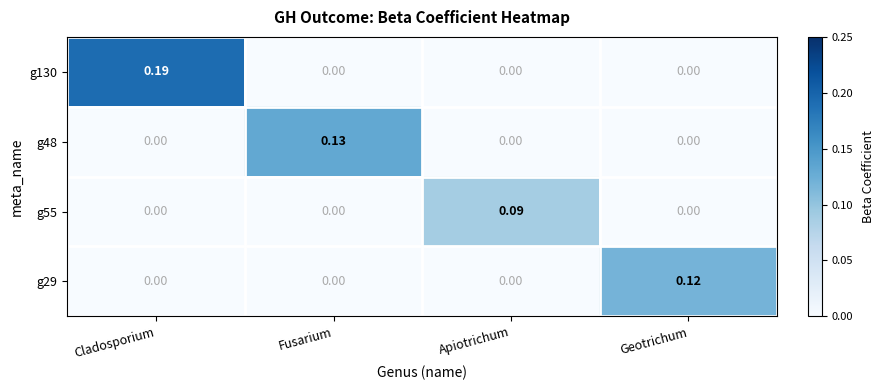

Is the value of g29 at Geotrichum greater than the value of g48 at Apiotrichum?

Yes